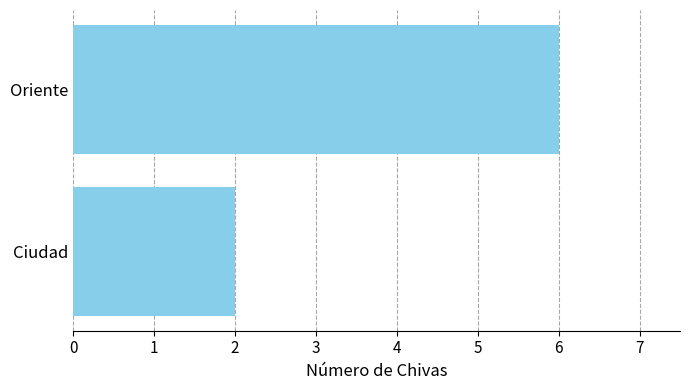

Reading top to bottom, list all the values displayed in this chart.

6	2